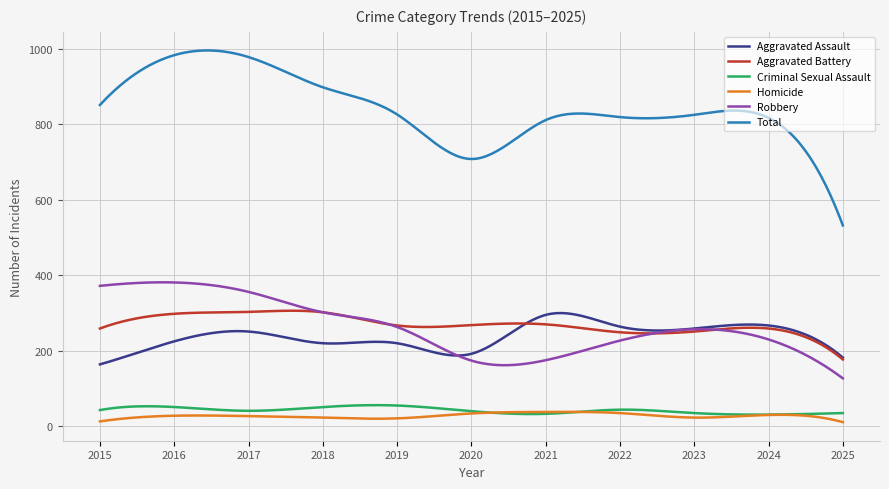

True or false: Aggravated Battery and Homicide cross at least once.

False